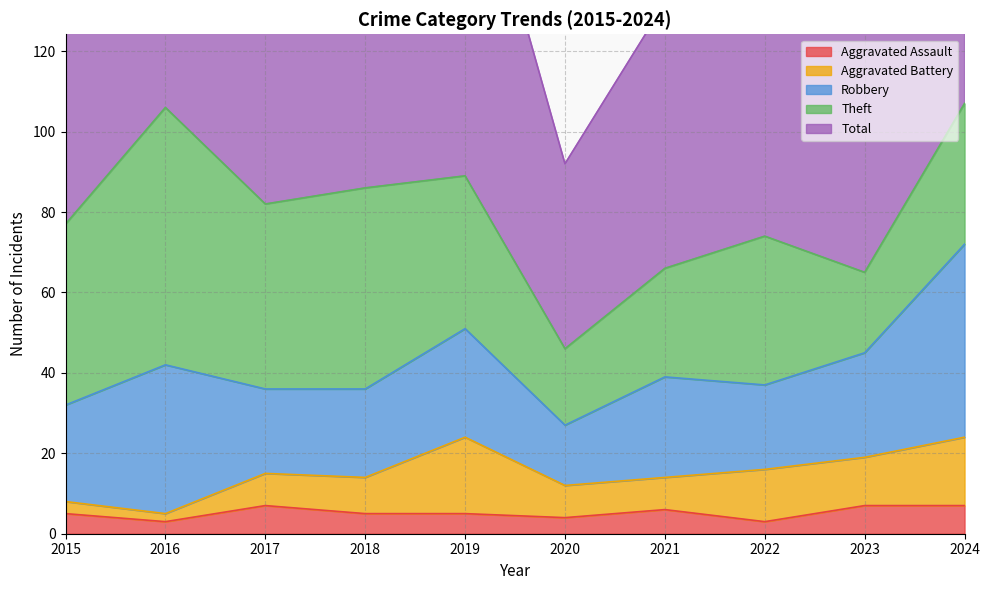

Between 2016 and 2019, which is larger?

2019